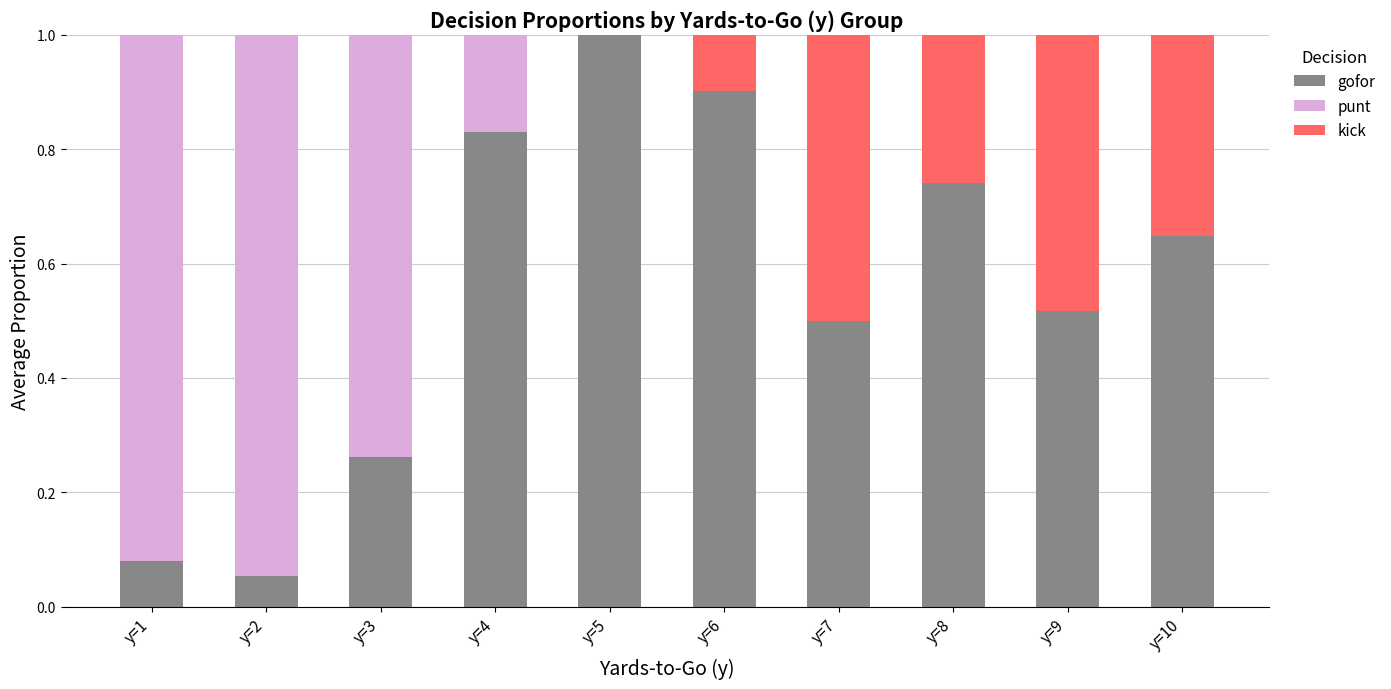

Is it true that gofor equals 1.0 at y=10?

False